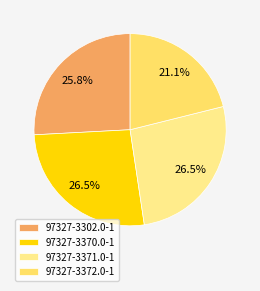

What percentage is the 97327-3371.0-1 slice, to the nearest percent?

27%